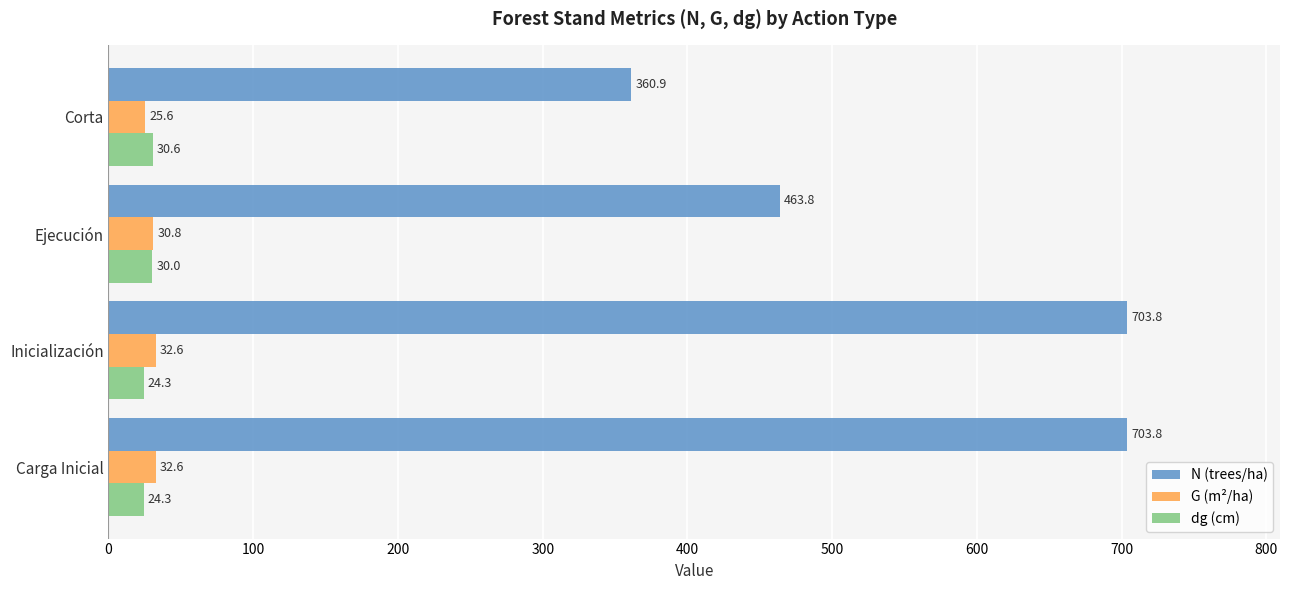

Between Inicialización and Corta, which series saw the biggest shift?

N (trees/ha)